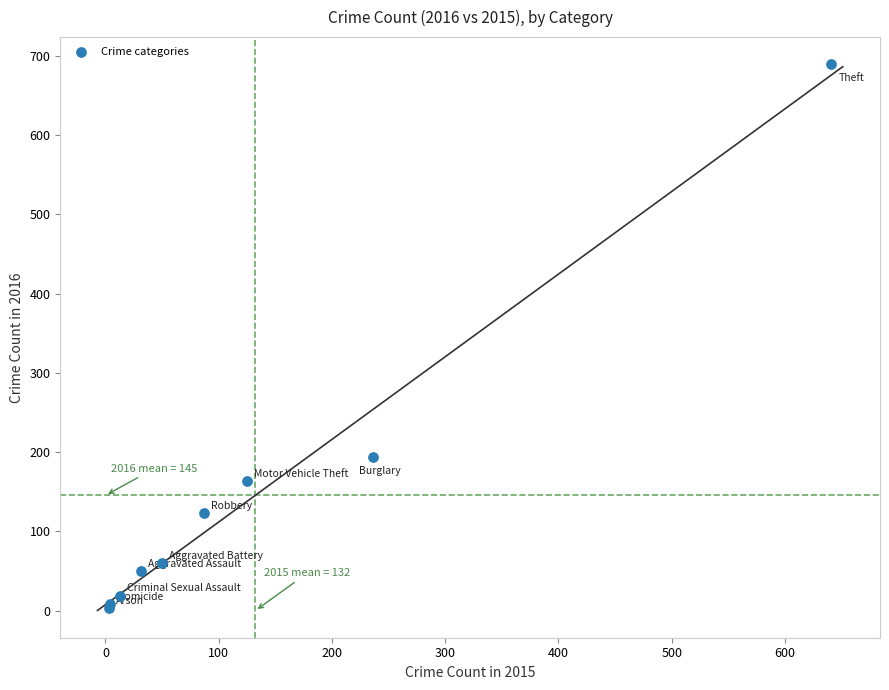

What Y value in the scatter plot is closest to 346?

194